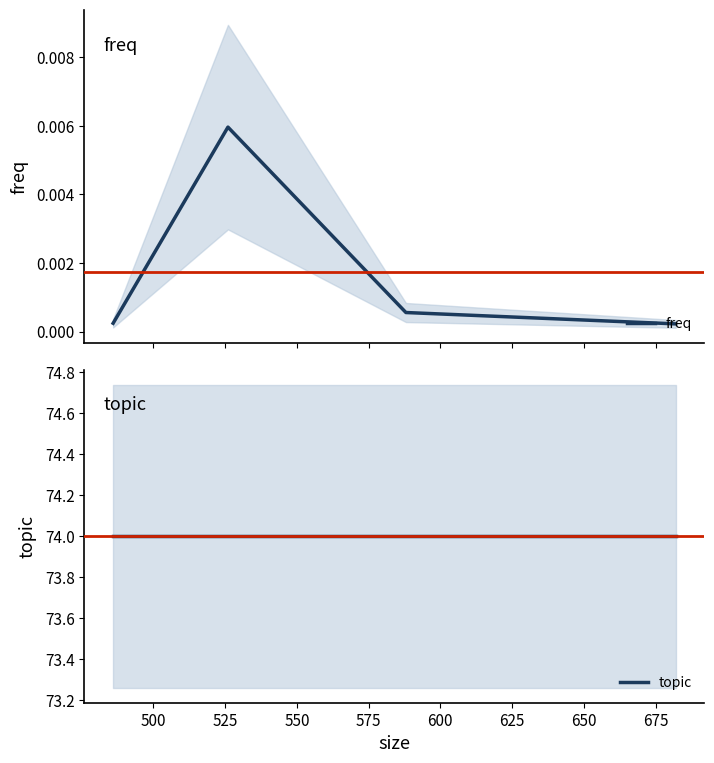

Is this an area chart (filled region under the line)?

No